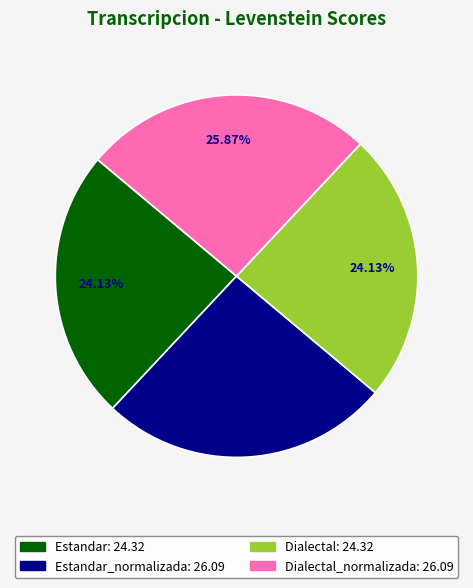

Is there any slice that represents more than half of the pie?

No